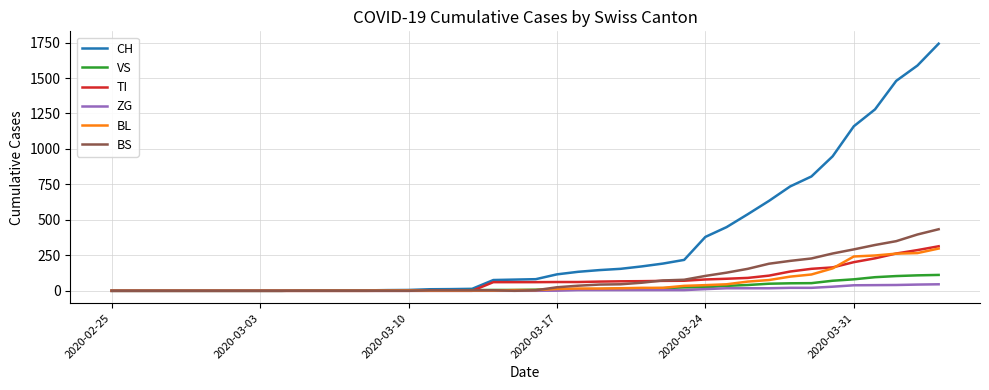

What is the greatest value displayed?

1742